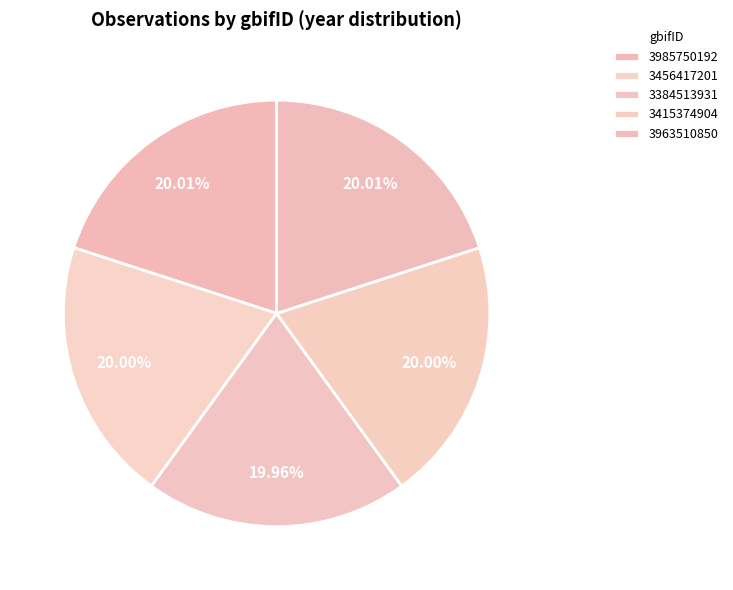

To the nearest percent, what is the combined percentage of 3456417201 and 3963510850?

40%